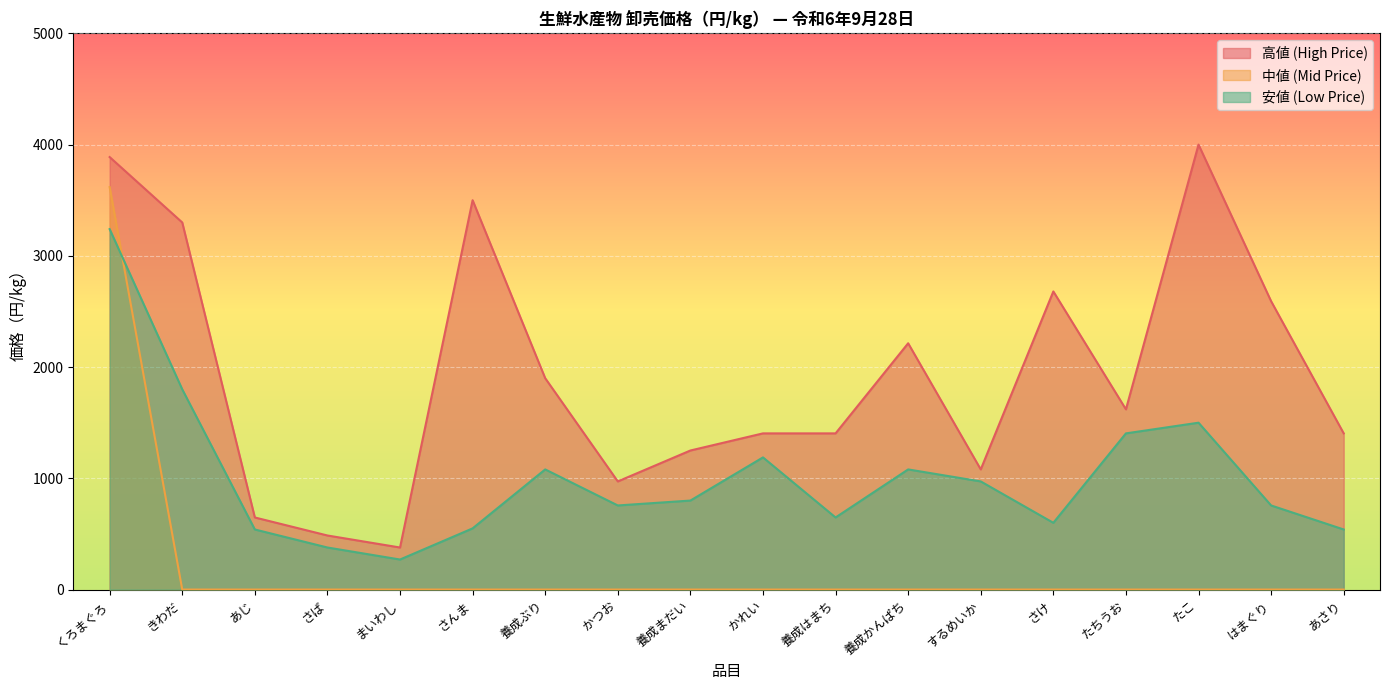

How many lines are shown in the chart?

3